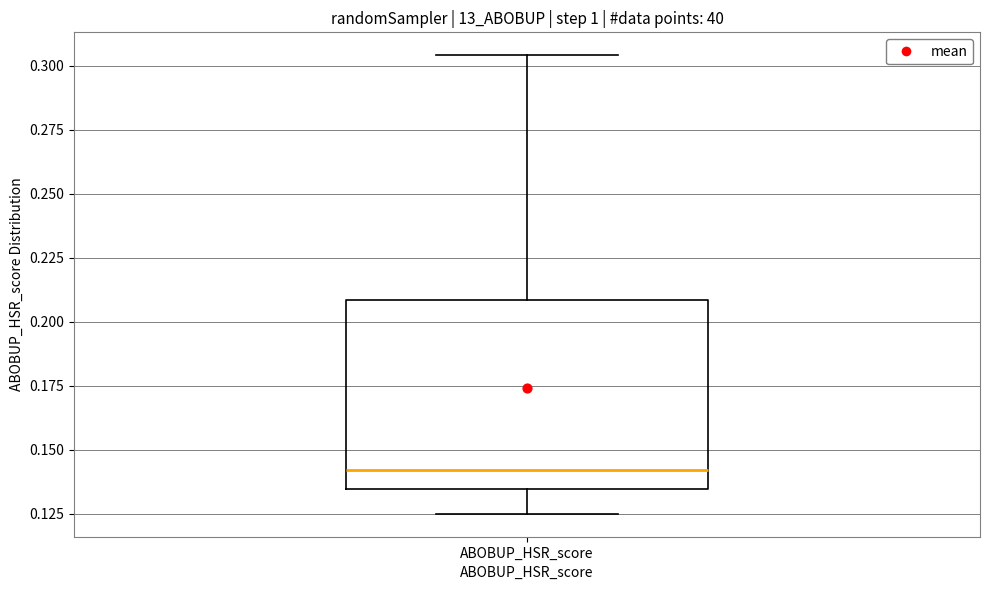

Transcribe this box plot: give where the median line is, the range the box spans, and where the two whiskers end, as read against the y-axis. The values are not printed on the chart, so give them approximately, as read against the axis.

median 0.140, box 0.135 to 0.210, whiskers 0.125 to 0.305